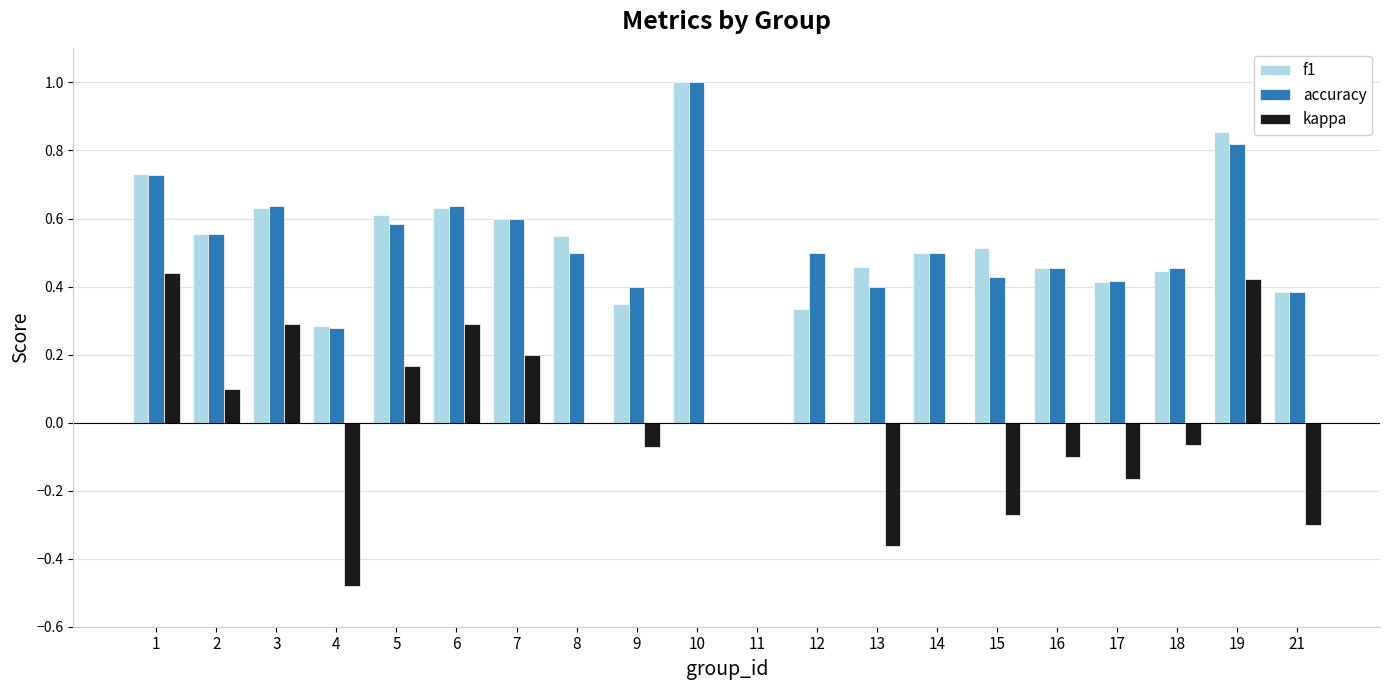

How many distinct data groups are displayed?

3